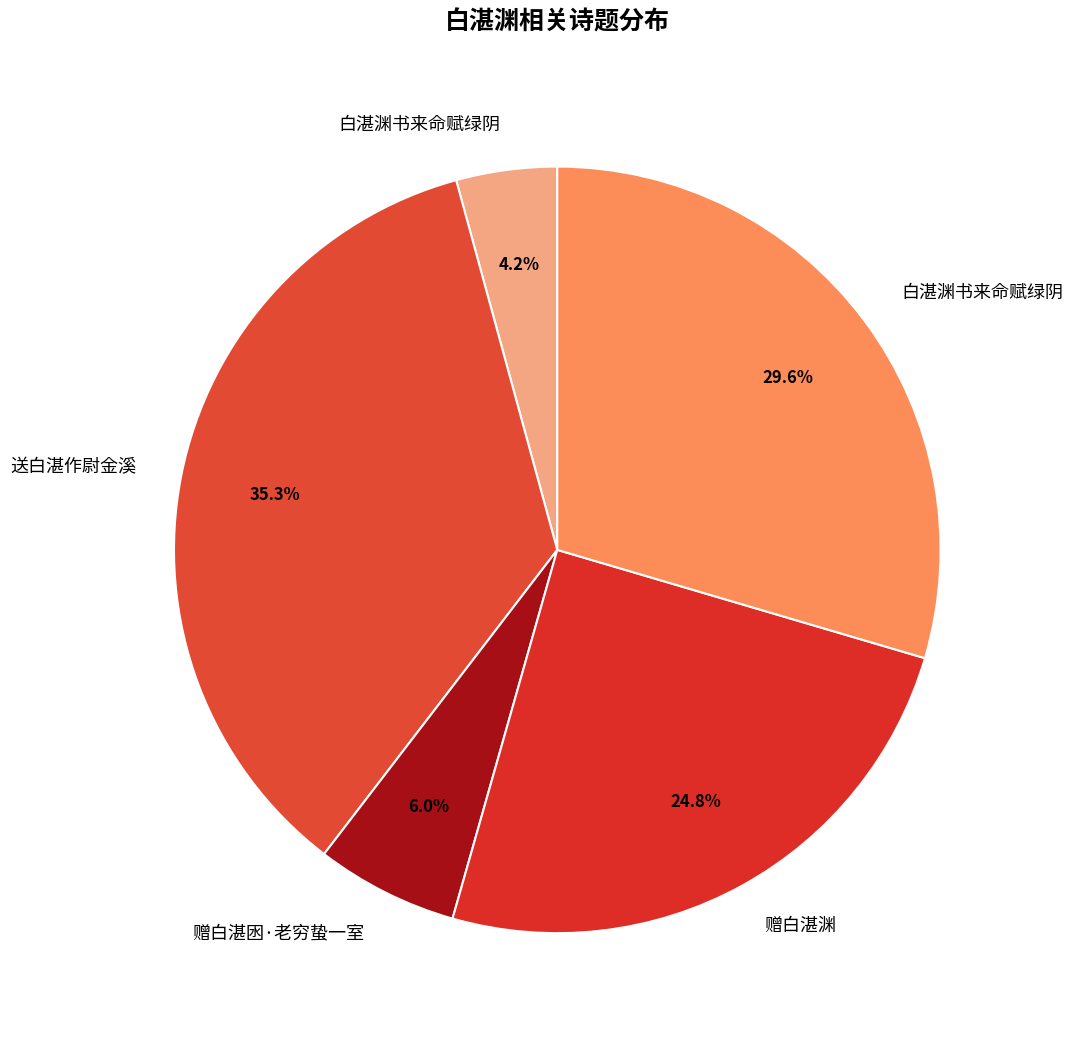

Rank the categories by value from lowest to highest.

白湛渊书来命赋绿阴, 赠白湛囦·老穷蛰一室, 赠白湛渊, 白湛渊书来命赋绿阴, 送白湛作尉金溪